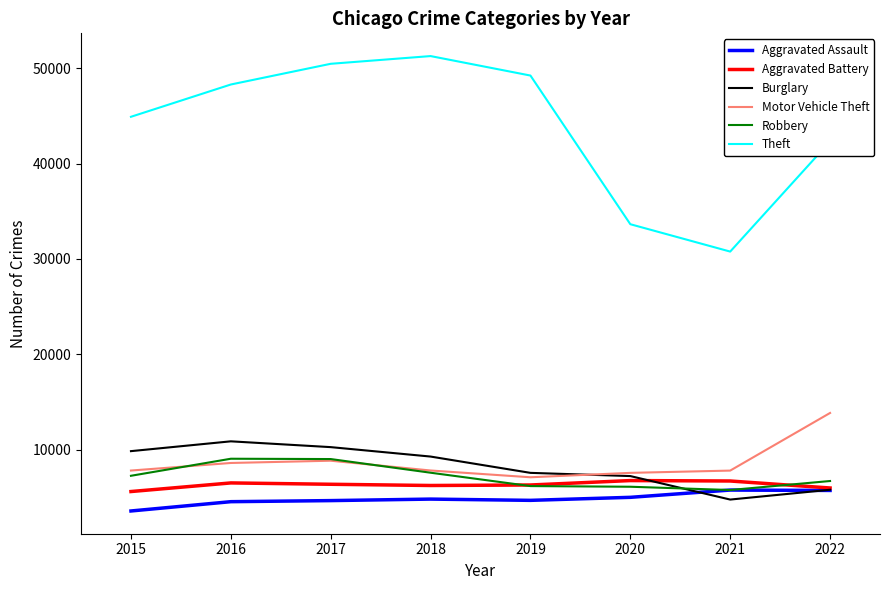

True or false: Motor Vehicle Theft and Aggravated Assault cross at least once.

False